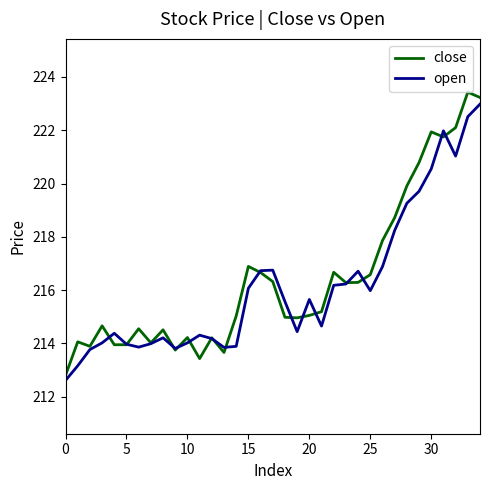

Which series has the largest range (max minus min)?

close